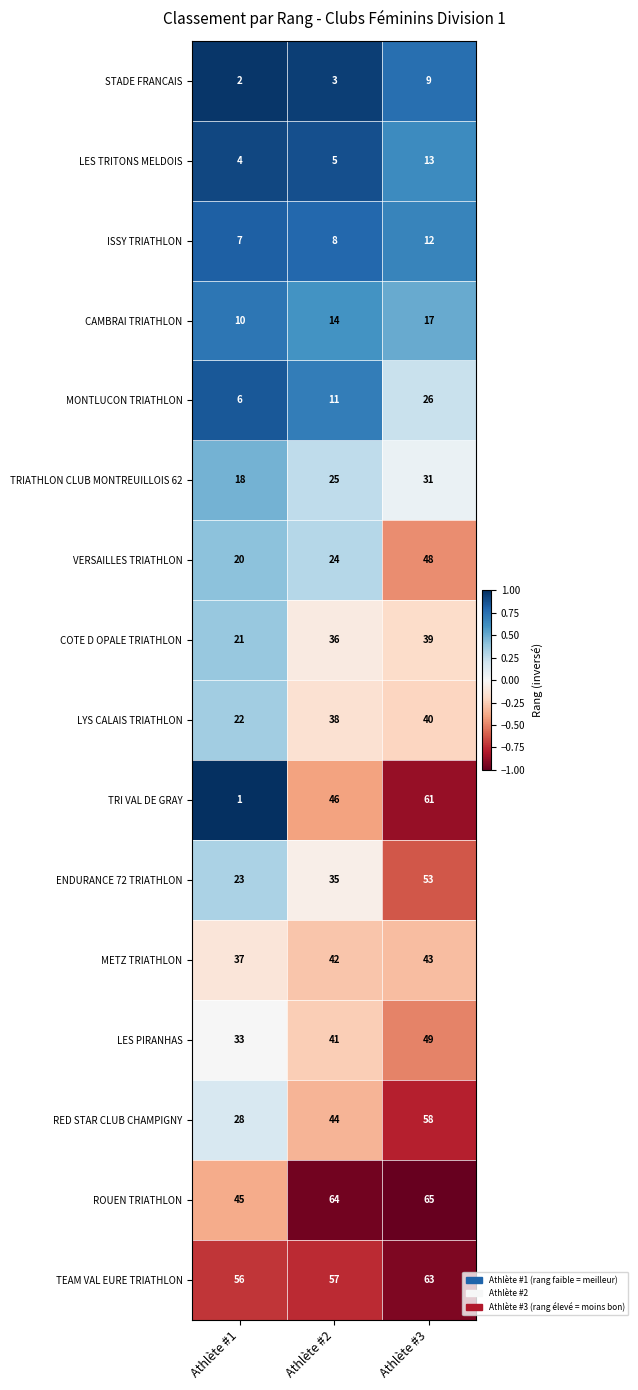

Where is METZ TRIATHLON nearest to the value 40?

Athlète #2